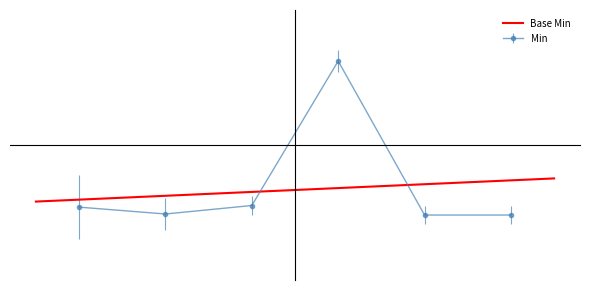

The chart shows a value of -0.0 at Extension.id. True or false?

True